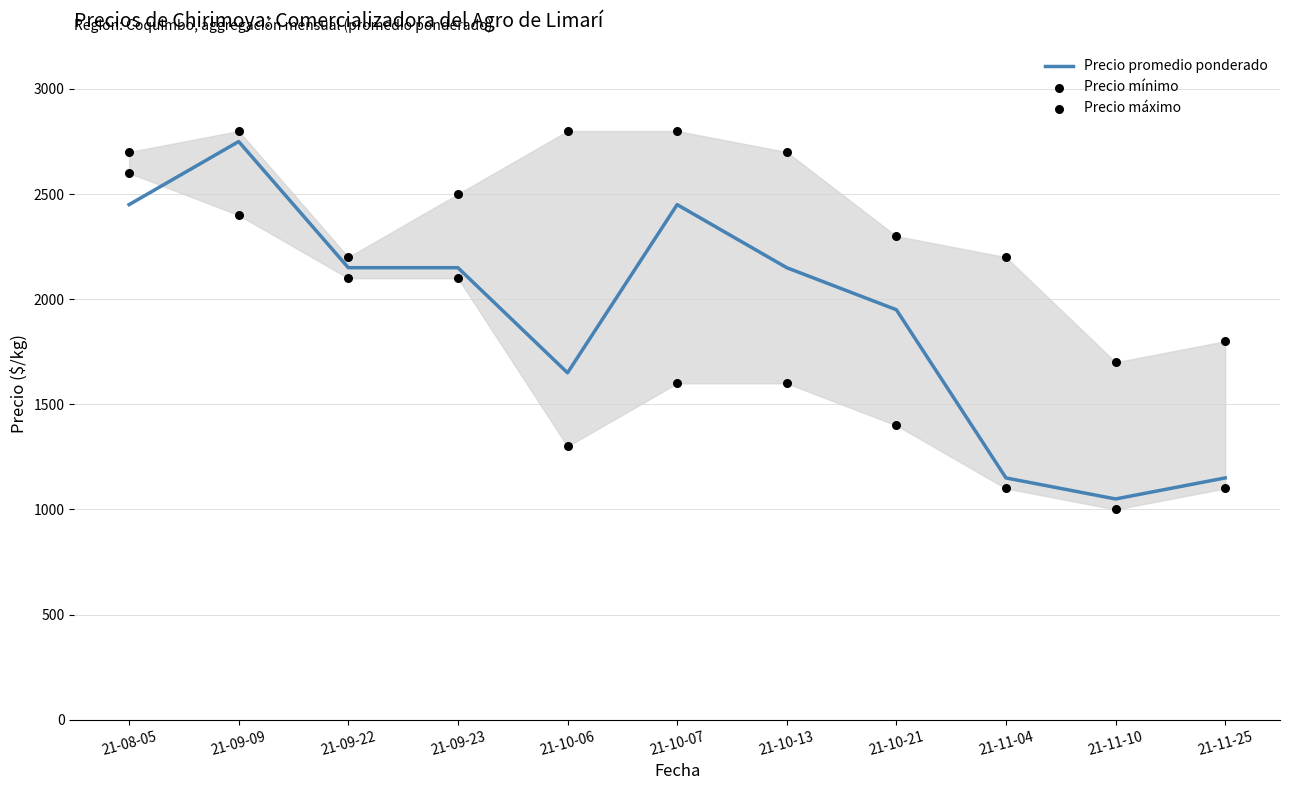

At how many categories does at least one series exceed 2046?

9